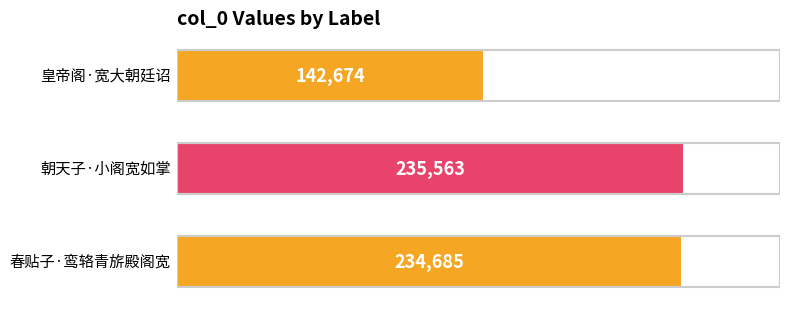

What is the maximum value shown in the chart?

235563